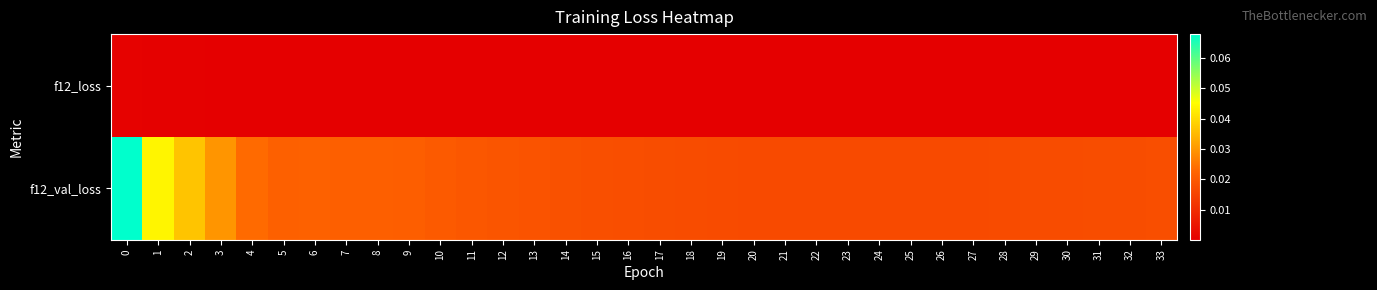

Rank the series by their maximum value, from lowest to highest.

row_0, row_1